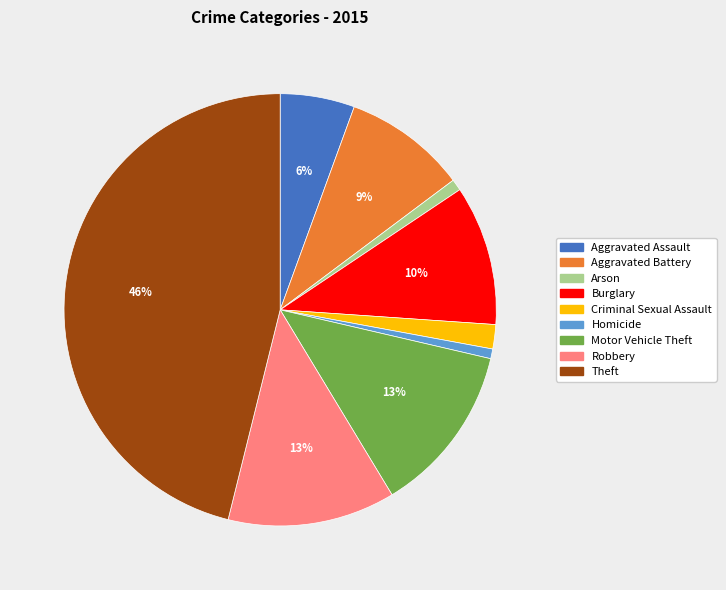

To the nearest percent, what is the average slice percentage?

11%